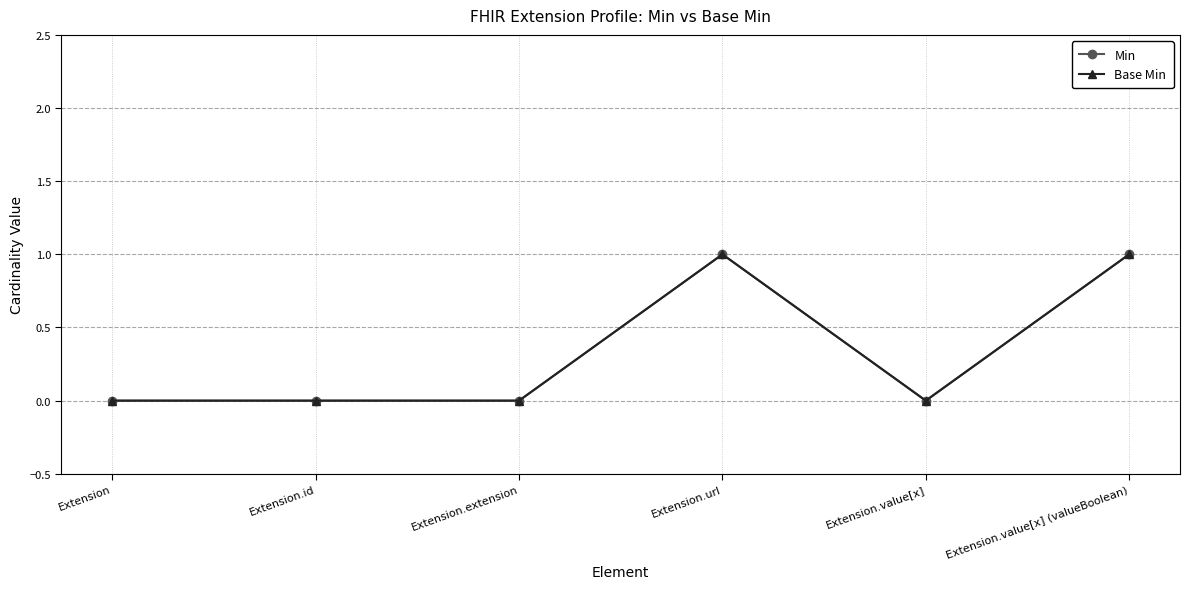

Does the chart have visible grid lines?

Yes